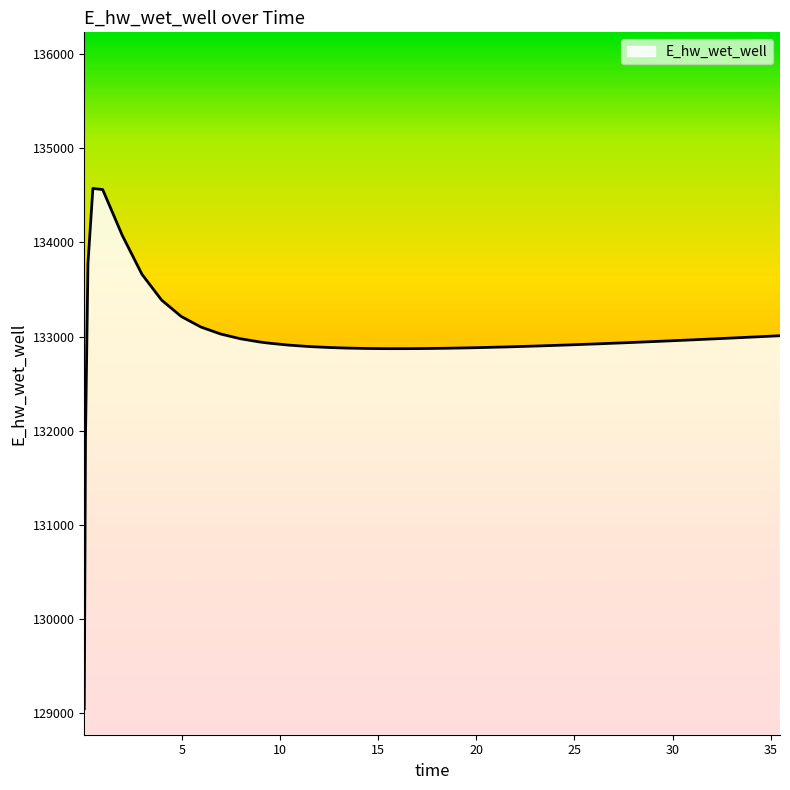

What is the smallest value displayed?

129049.6